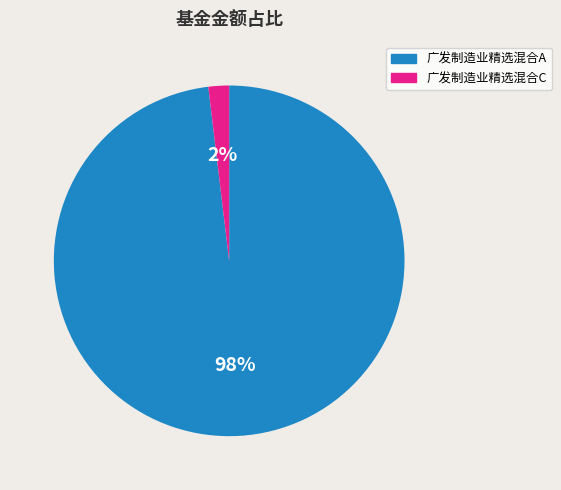

Between 广发制造业精选混合C and 广发制造业精选混合A, which is larger?

广发制造业精选混合A